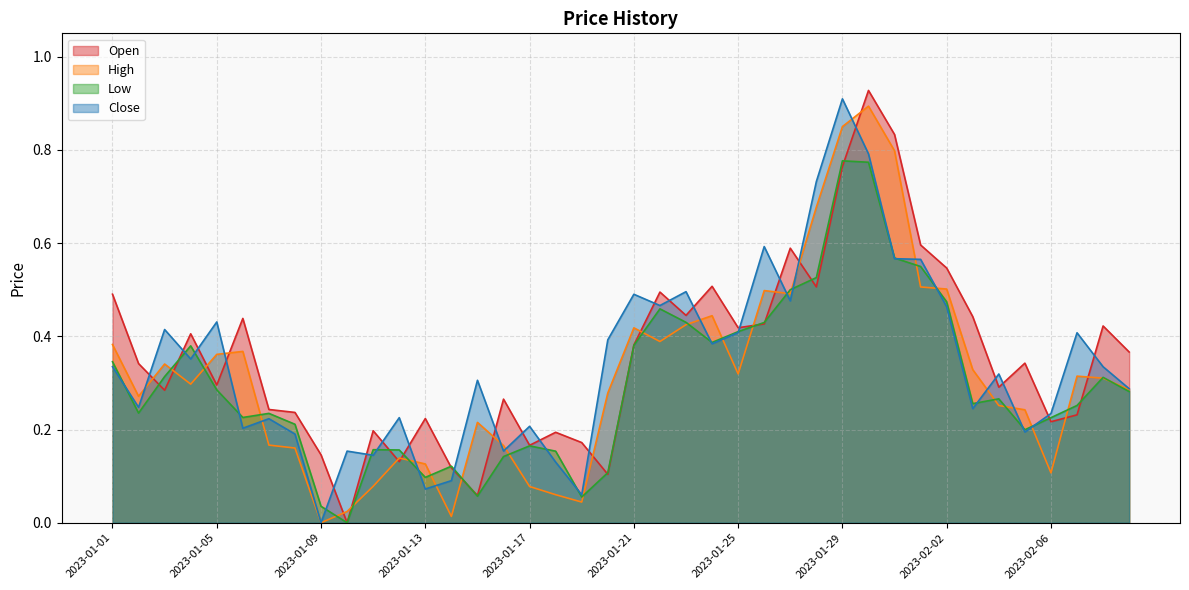

Rank the series by their maximum value, from highest to lowest.

Open, Close, High, Low